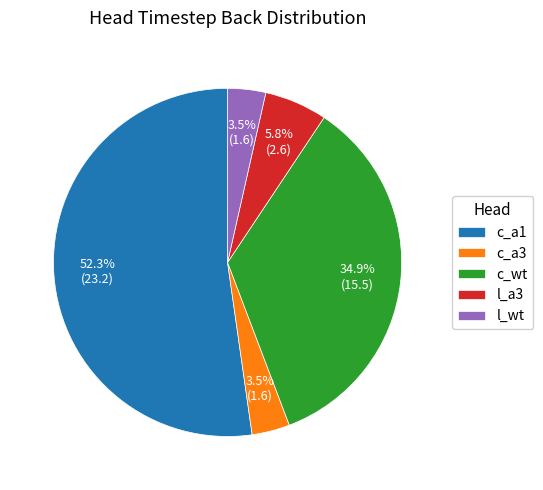

To the nearest percent, what is the combined percentage of c_wt and l_wt?

38%